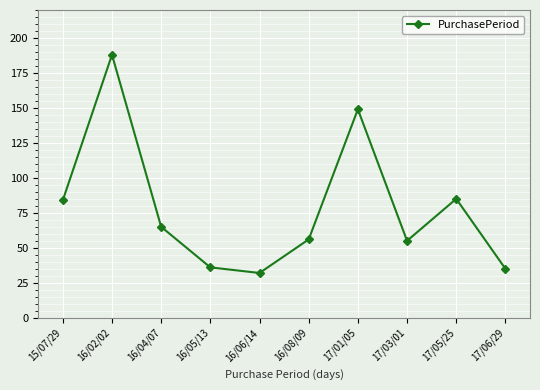

What is the difference between the maximum and minimum values?

156